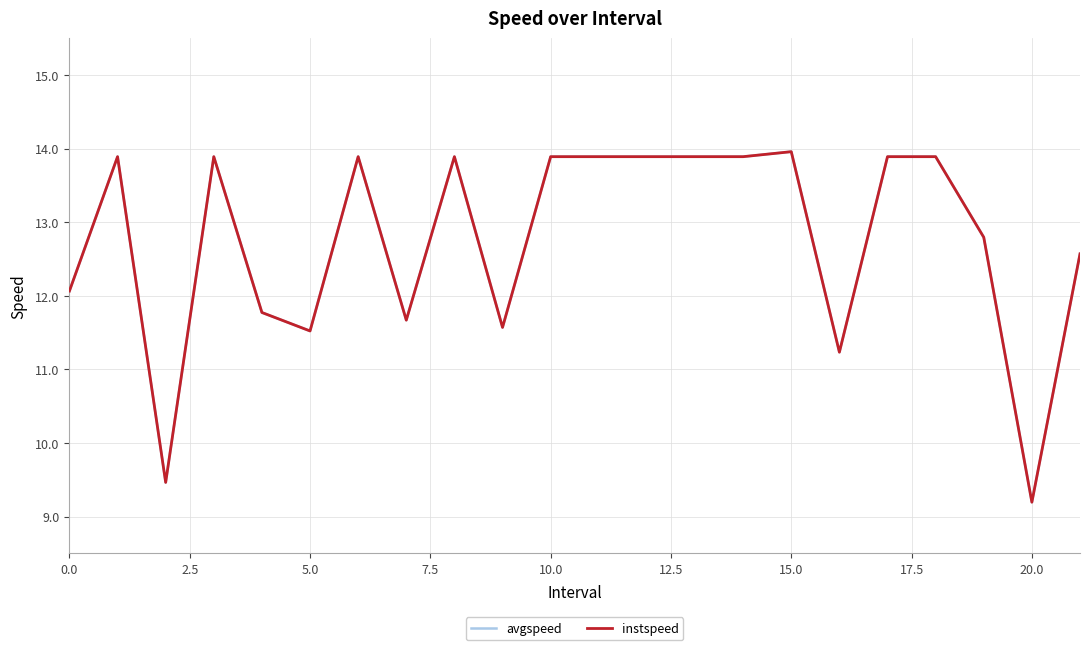

What is the greatest value displayed?

14.0